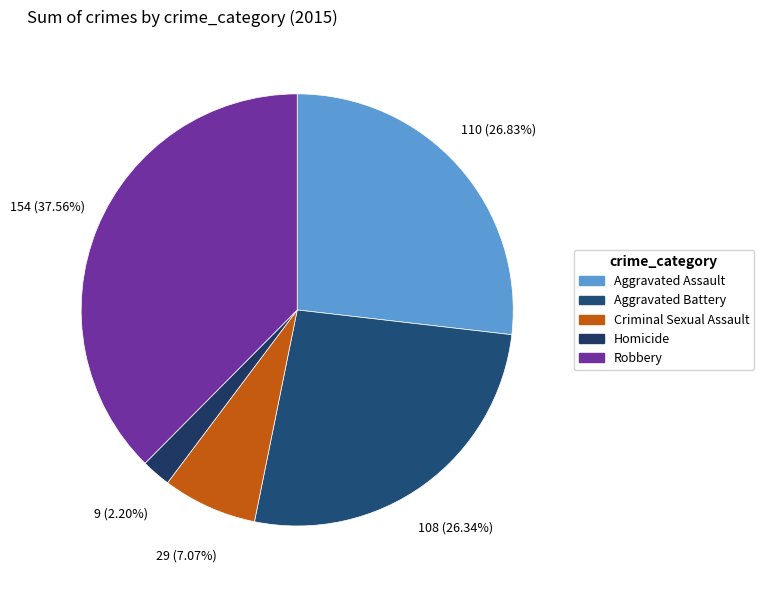

To the nearest percent, what portion does Aggravated Assault represent?

27%